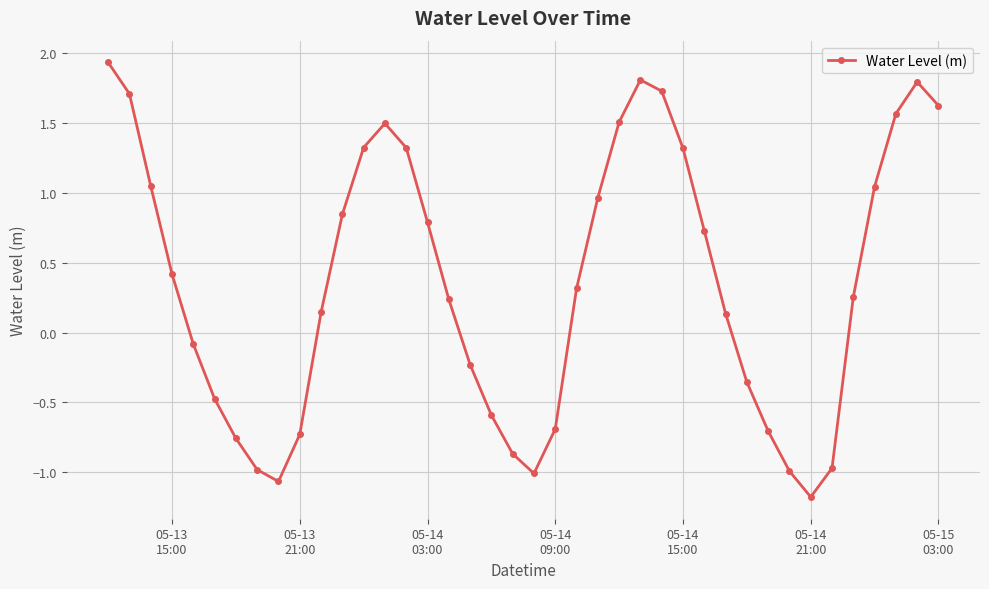

How many points are lower than both their immediate neighbors (excluding endpoints)?

3